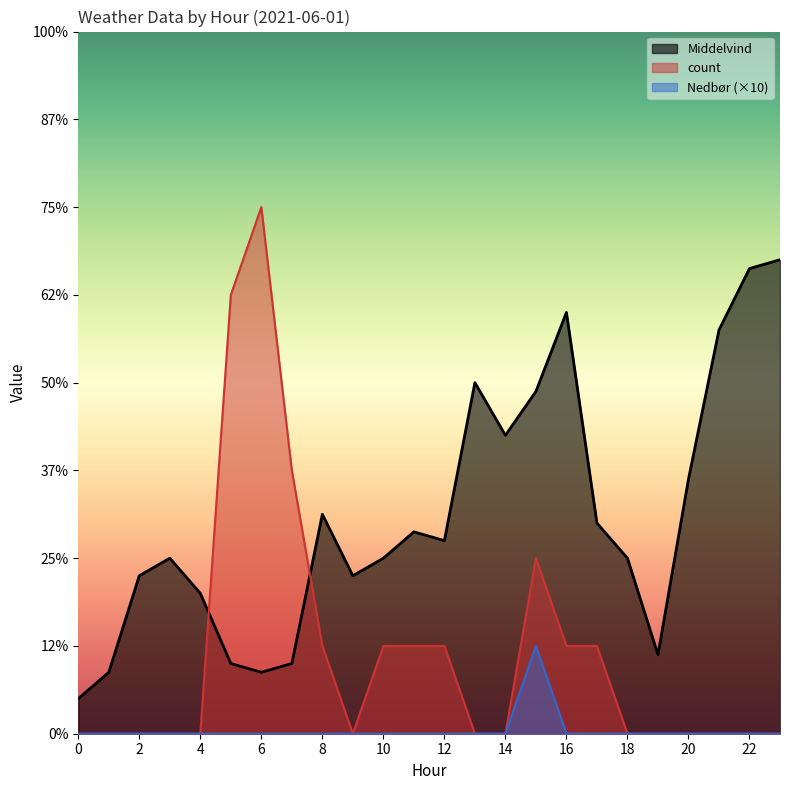

Which series has the largest range (max minus min)?

count